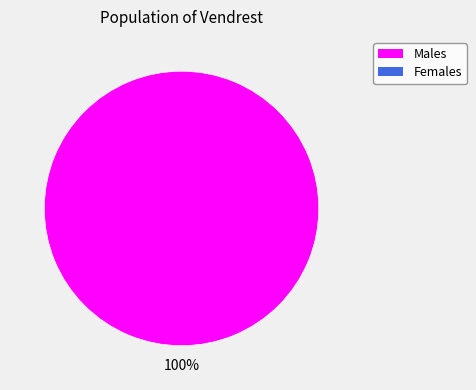

How many segments does this pie chart have?

1